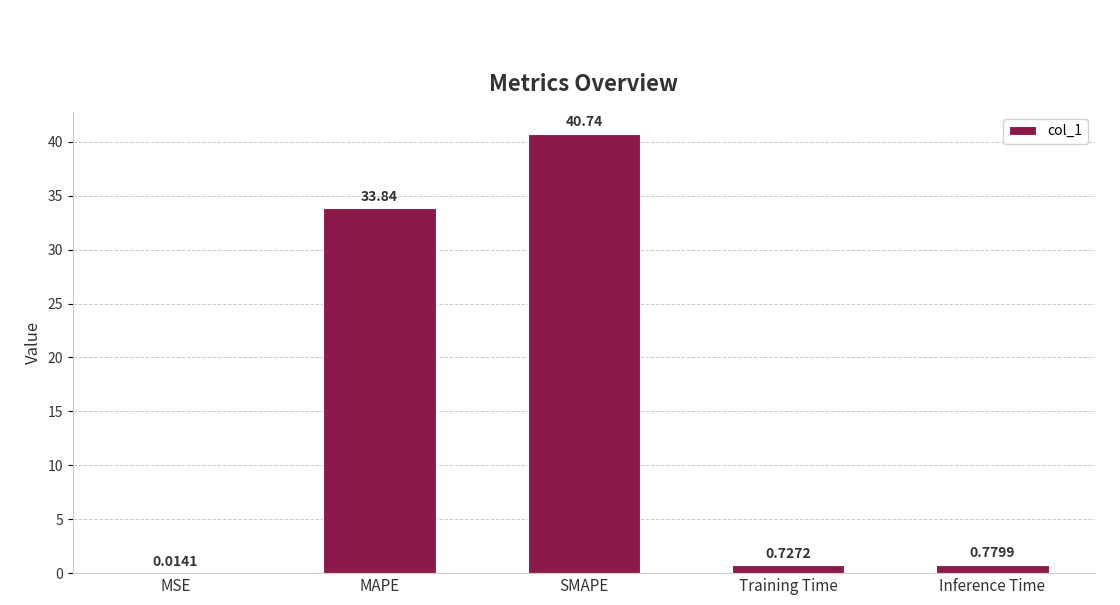

Which category has the highest value across all series?

SMAPE